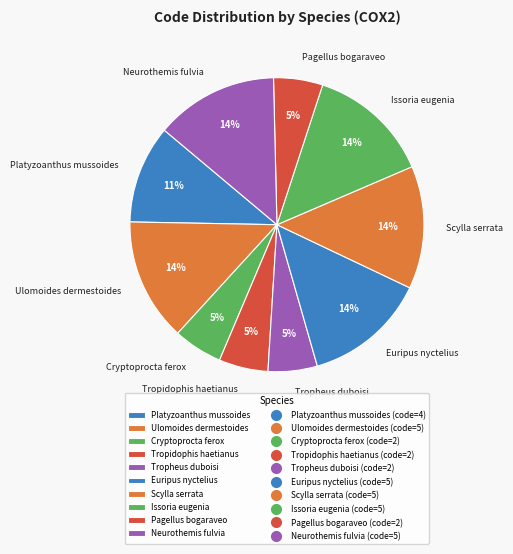

Is Pagellus bogaraveo the majority of the pie?

No